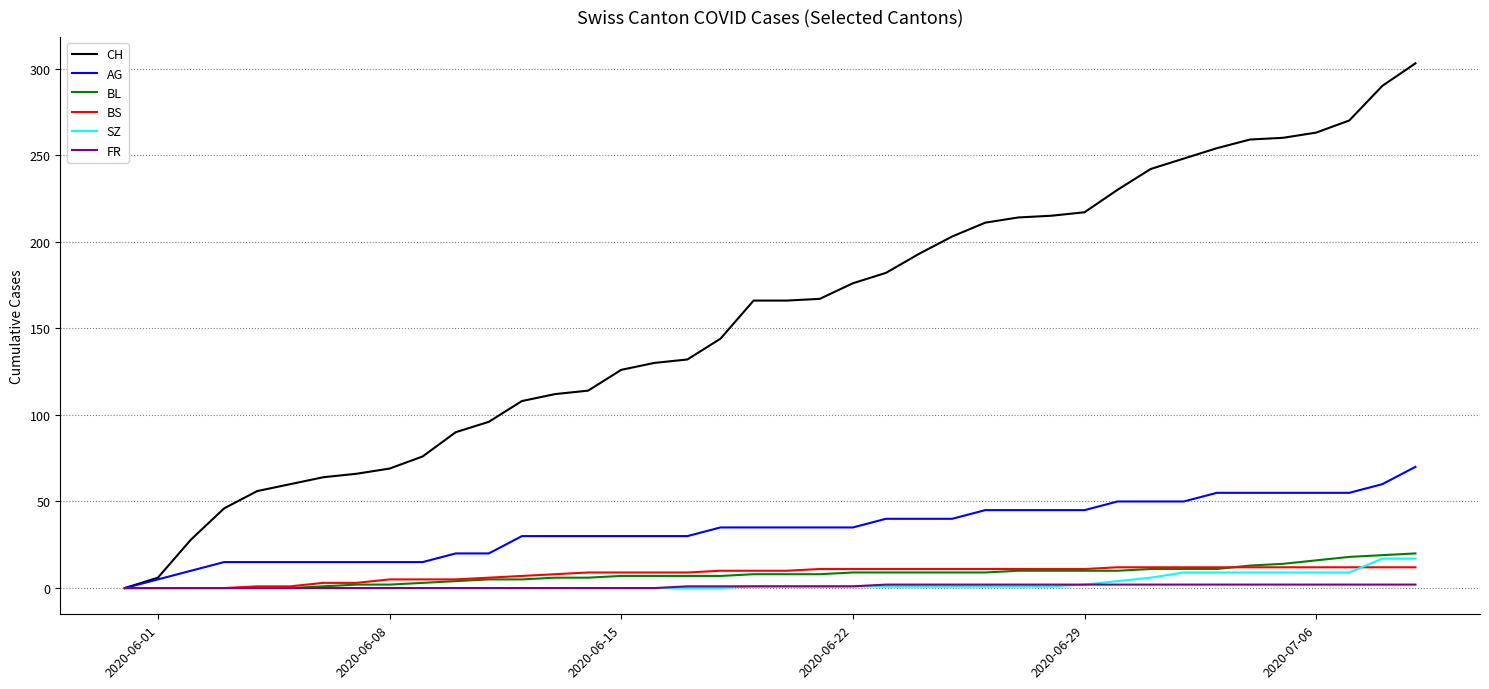

How many lines are shown in the chart?

6